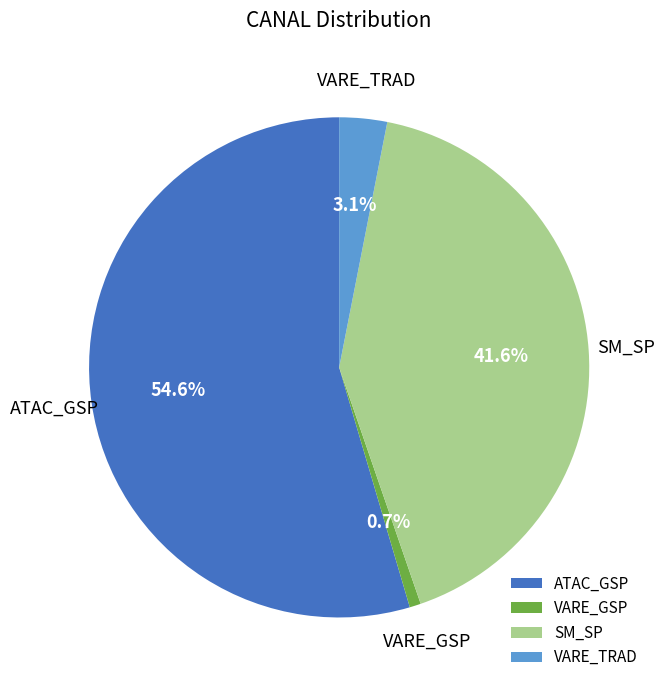

Is it true that ATAC_GSP is 15% of the pie?

False